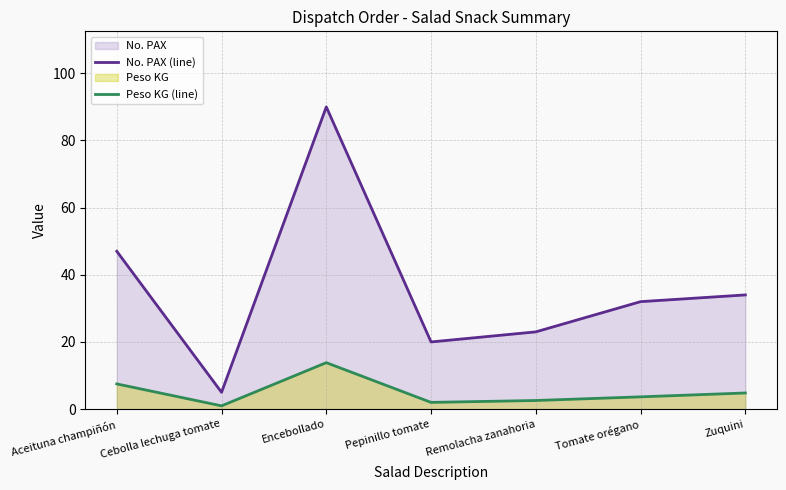

Reading right to left, list all the values displayed in this chart.

No. PAX (line): 34.0	32.0	23.0	20.0	90.0	5.0	47.0
Peso KG (line): 4.8	3.6	2.6	2.0	13.8	1.0	7.5